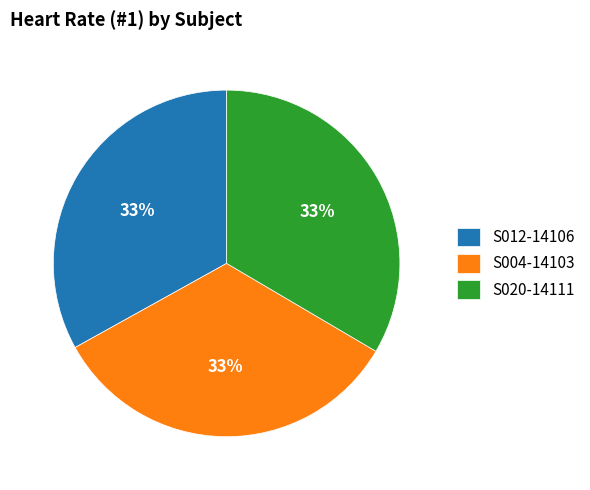

To the nearest percent, what percentage of the pie is S004-14103?

33%